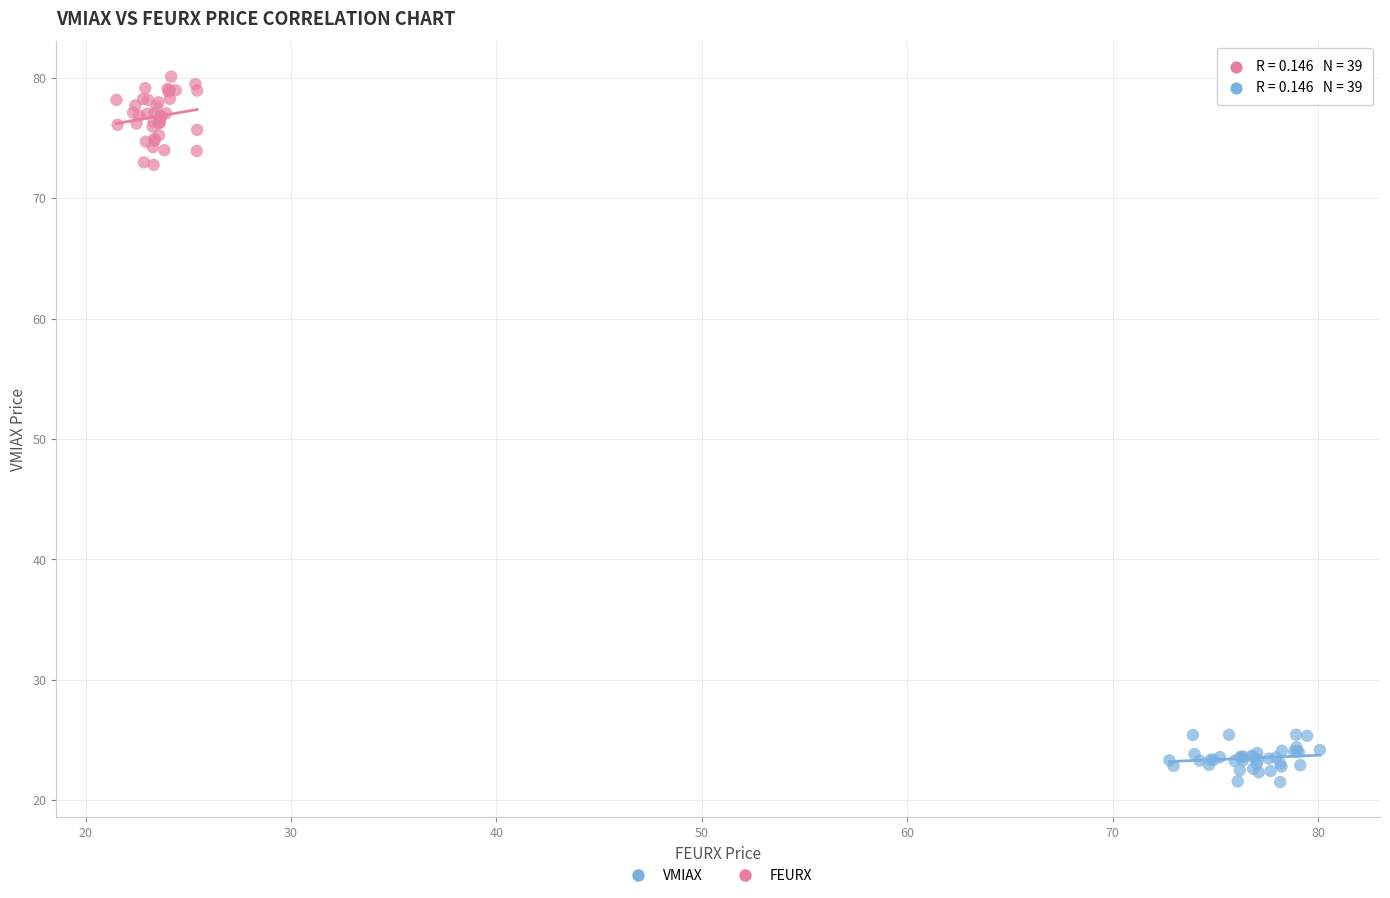

Which series reaches the minimum Y coordinate?

FEURX